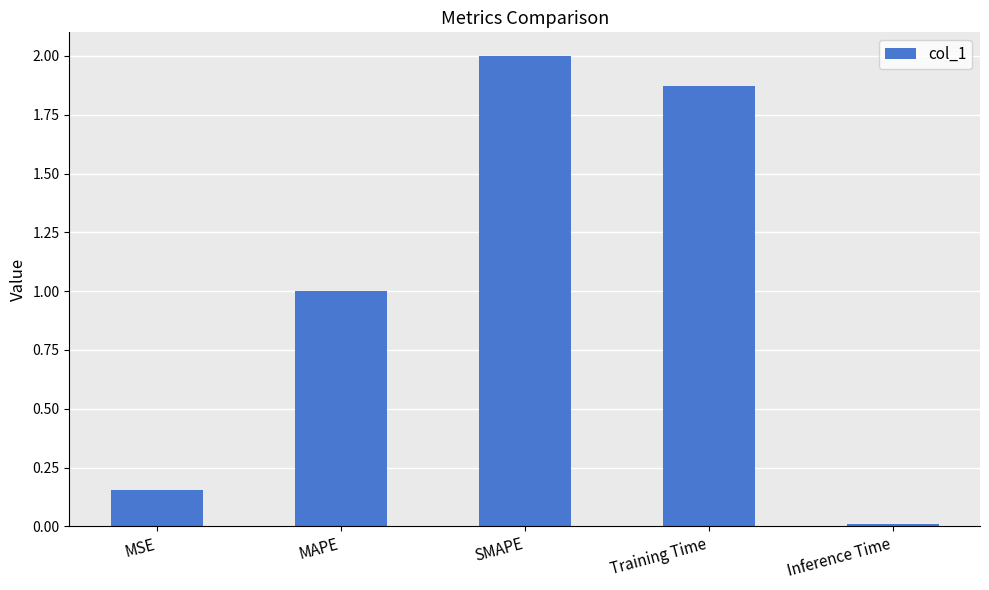

What is the difference between the values at MSE and Inference Time?

0.1